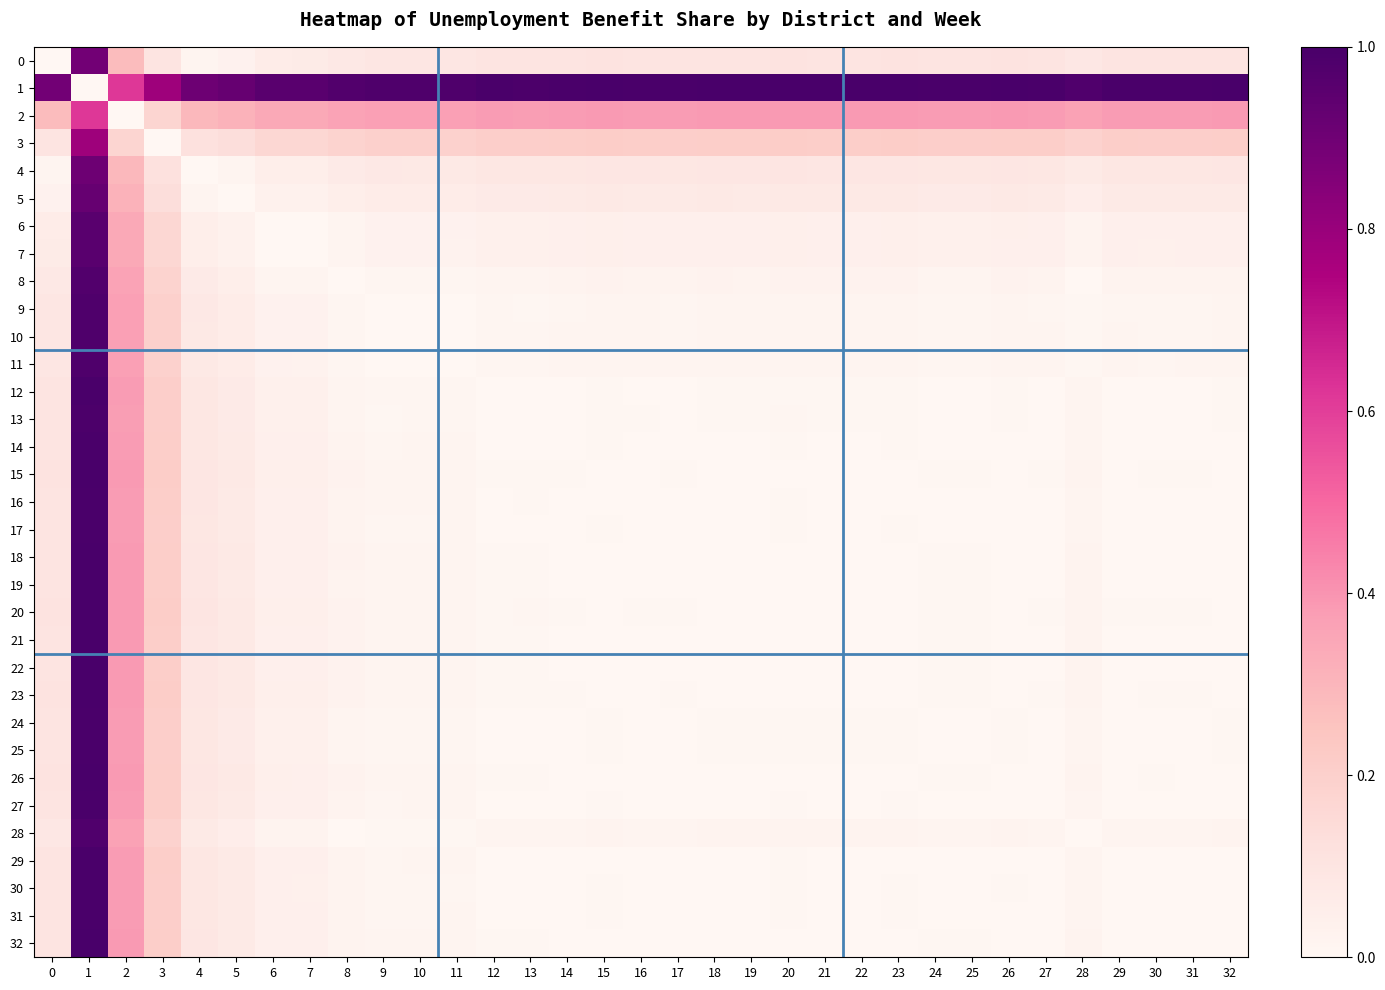

What is the spread (max minus min) of values at 7?

1.0